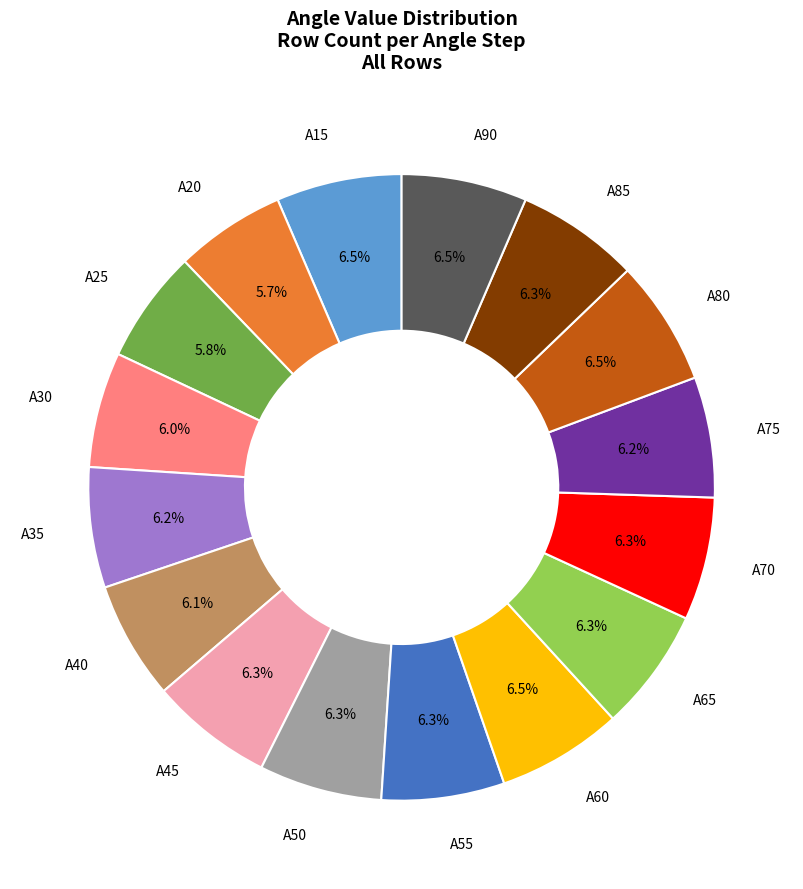

Is there any slice that represents more than half of the pie?

No